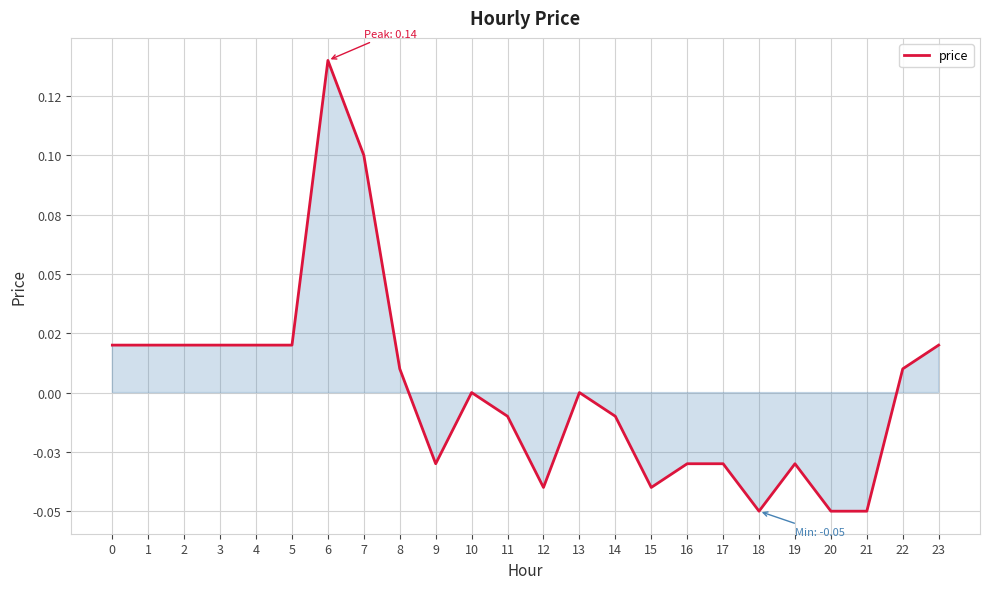

Reading left to right, list all the values displayed in this chart.

0=0.0	1=0.0	2=0.0	3=0.0	4=0.0	5=0.0	6=0.1	7=0.1	8=0.0	9=-0.0	10=0.0	11=-0.0	12=-0.0	13=0.0	14=-0.0	15=-0.0	16=-0.0	17=-0.0	18=-0.1	19=-0.0	20=-0.1	21=-0.1	22=0.0	23=0.0